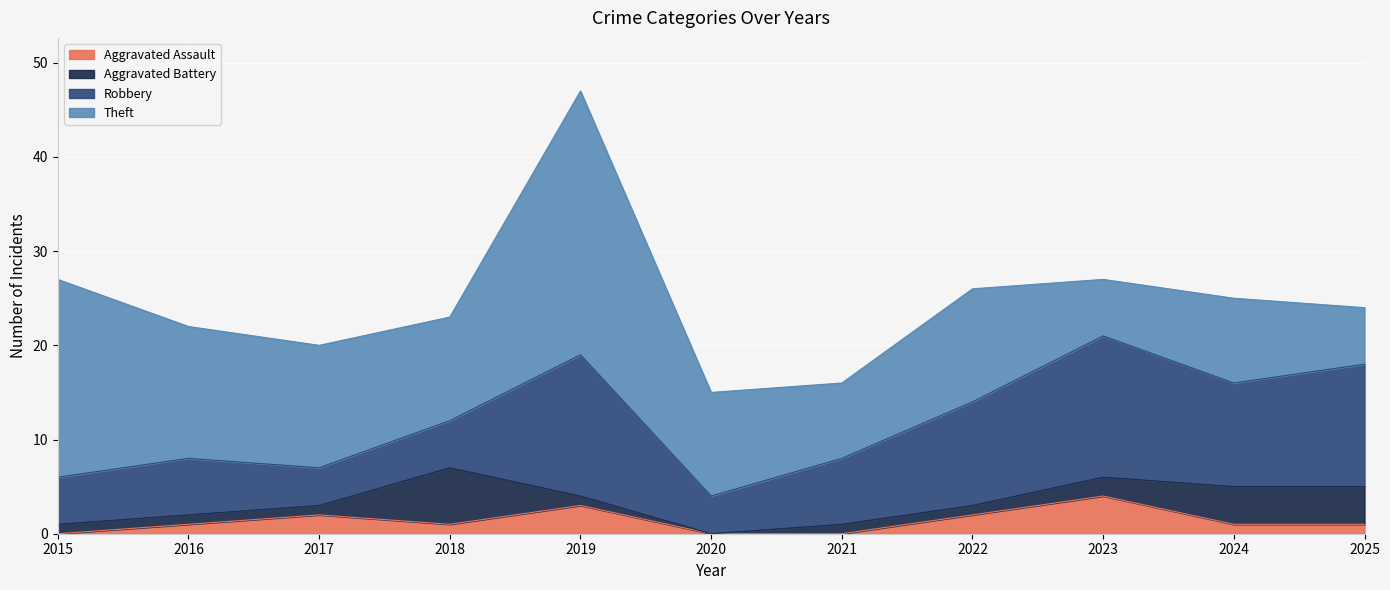

True or false: Aggravated Battery and Theft intersect in this chart.

False